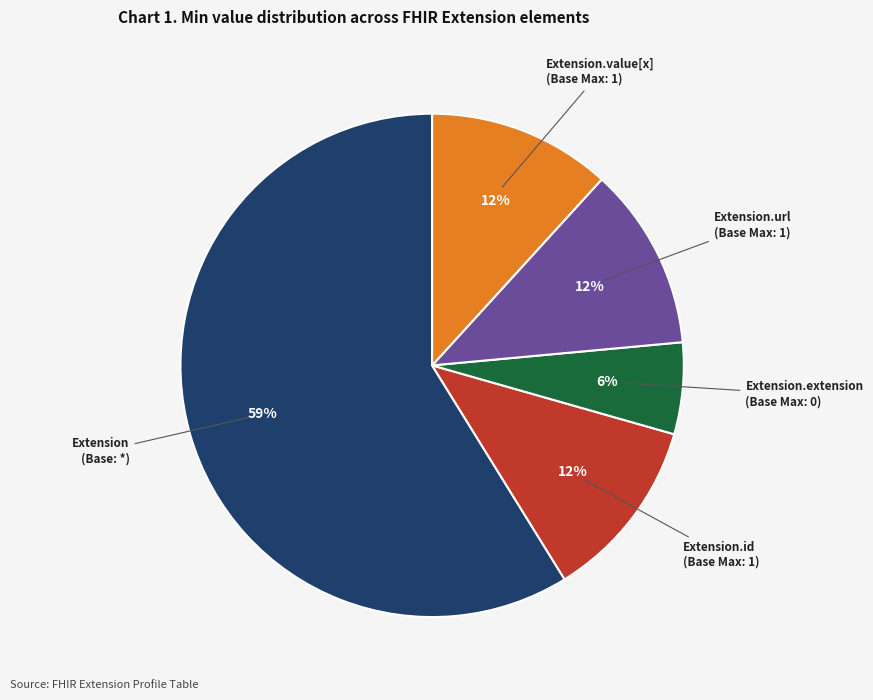

Is there any slice that represents more than half of the pie?

Yes